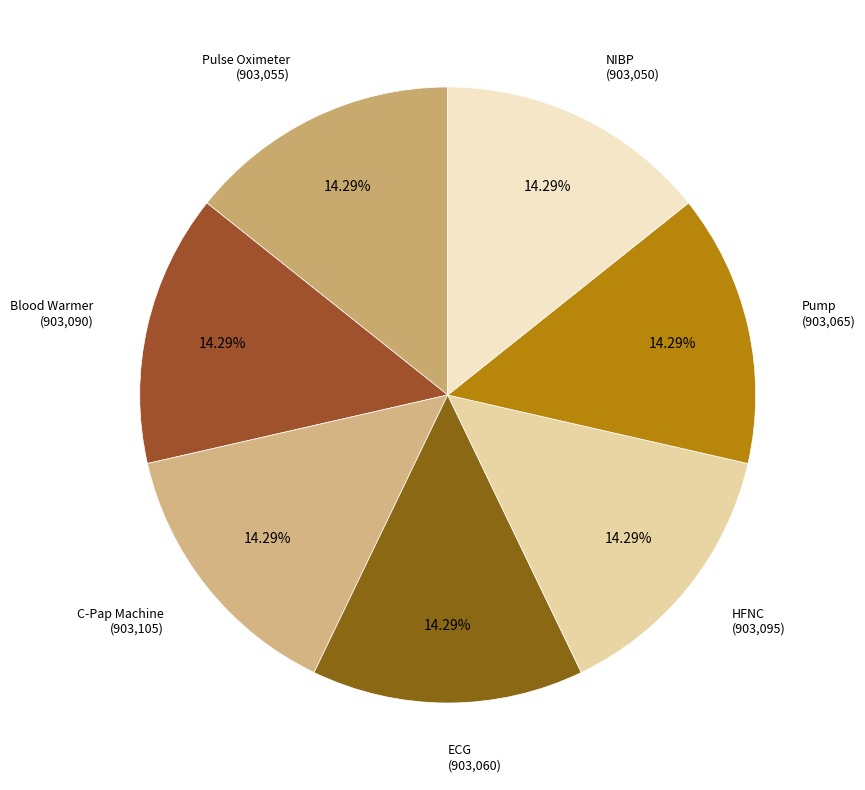

Is there any slice that represents more than half of the pie?

No